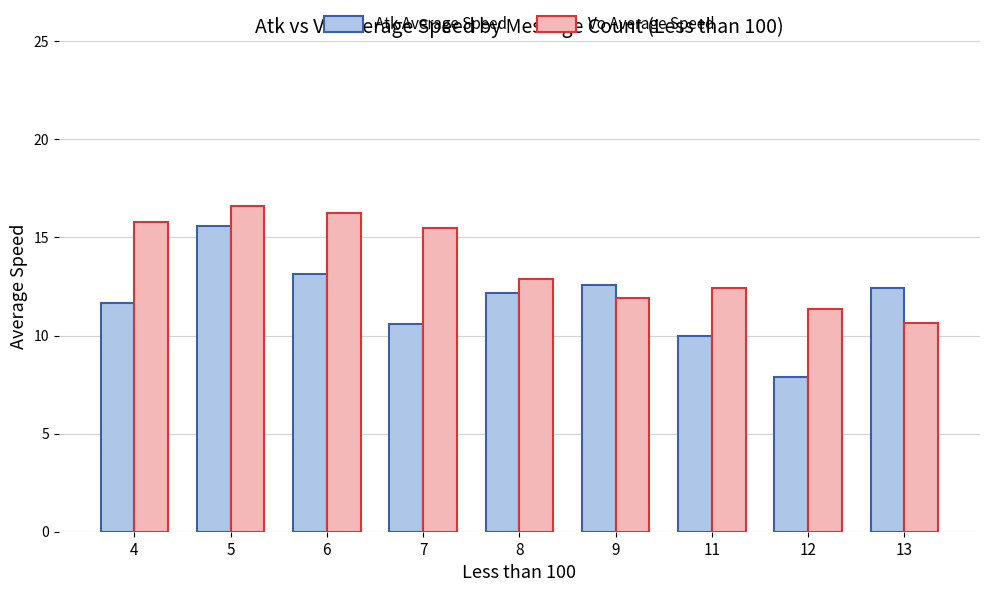

At 7, list the series in order from largest to smallest.

Vo Average Speed, Atk Average Speed